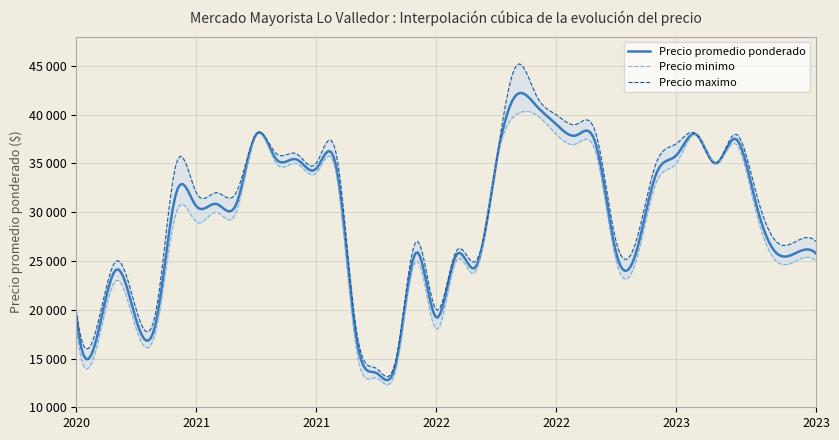

What is the value of the Precio promedio ponderado point at the 16th from the left?

30800